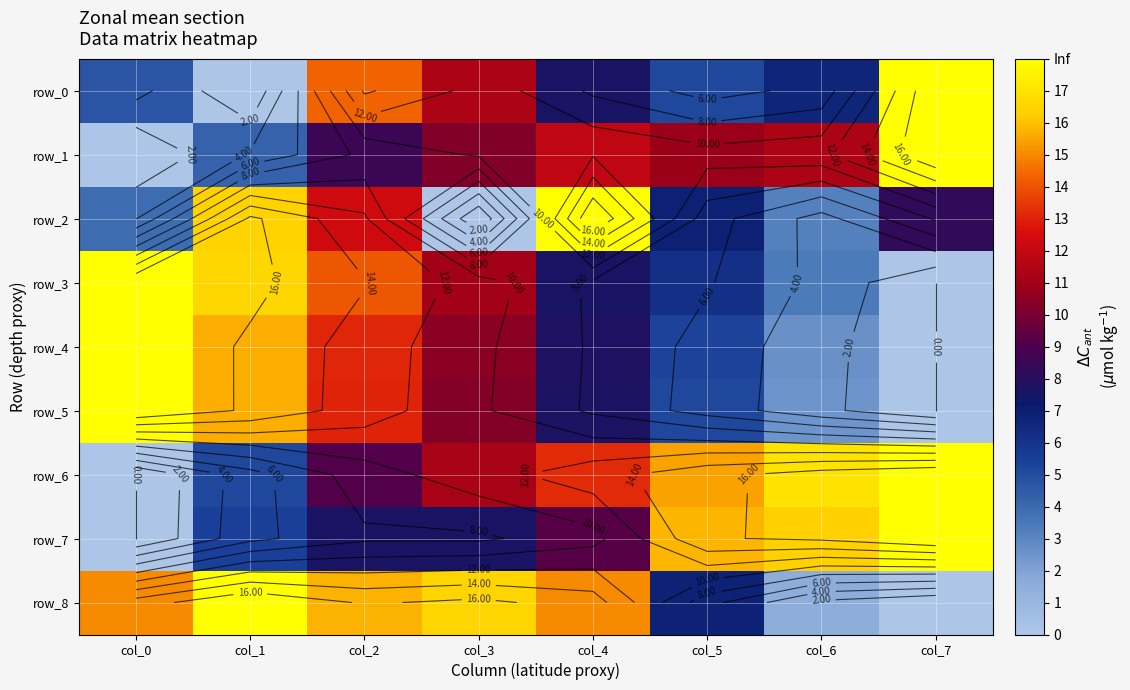

At which label is row_8 closest to 9?

col_5